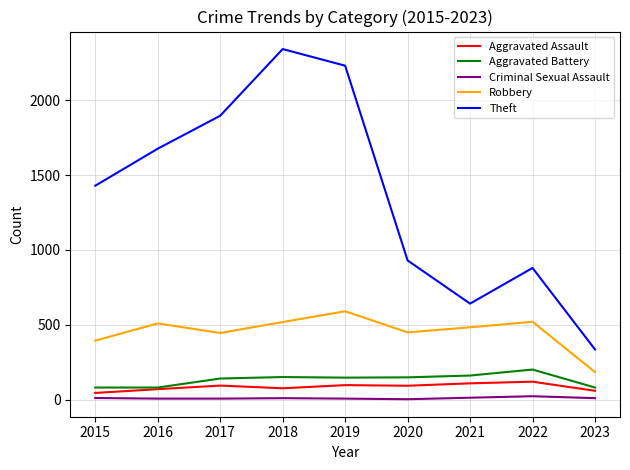

Which series has the largest range (max minus min)?

Theft